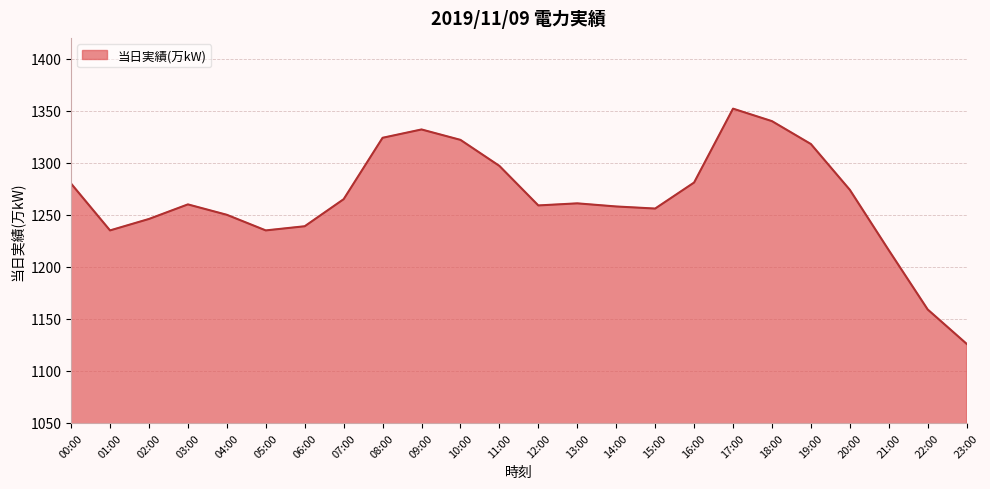

Does the chart have visible grid lines?

Yes